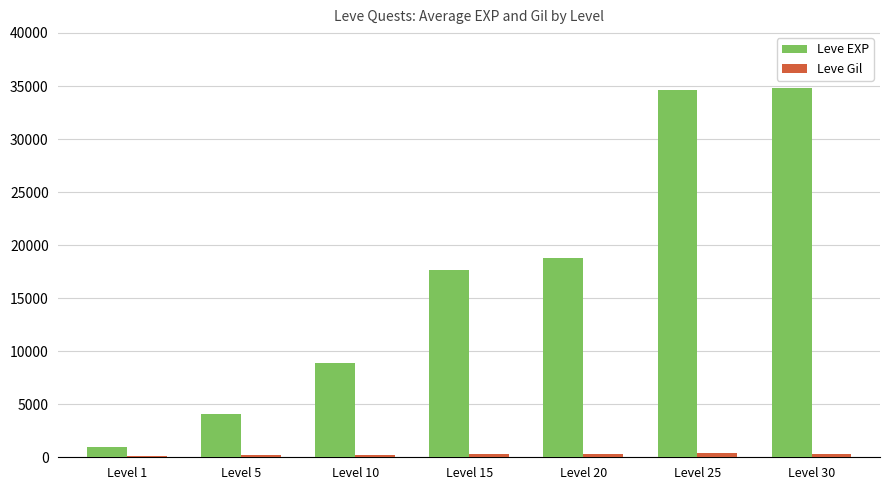

What is the value of the Leve Gil bar at the 6th from the left?

429